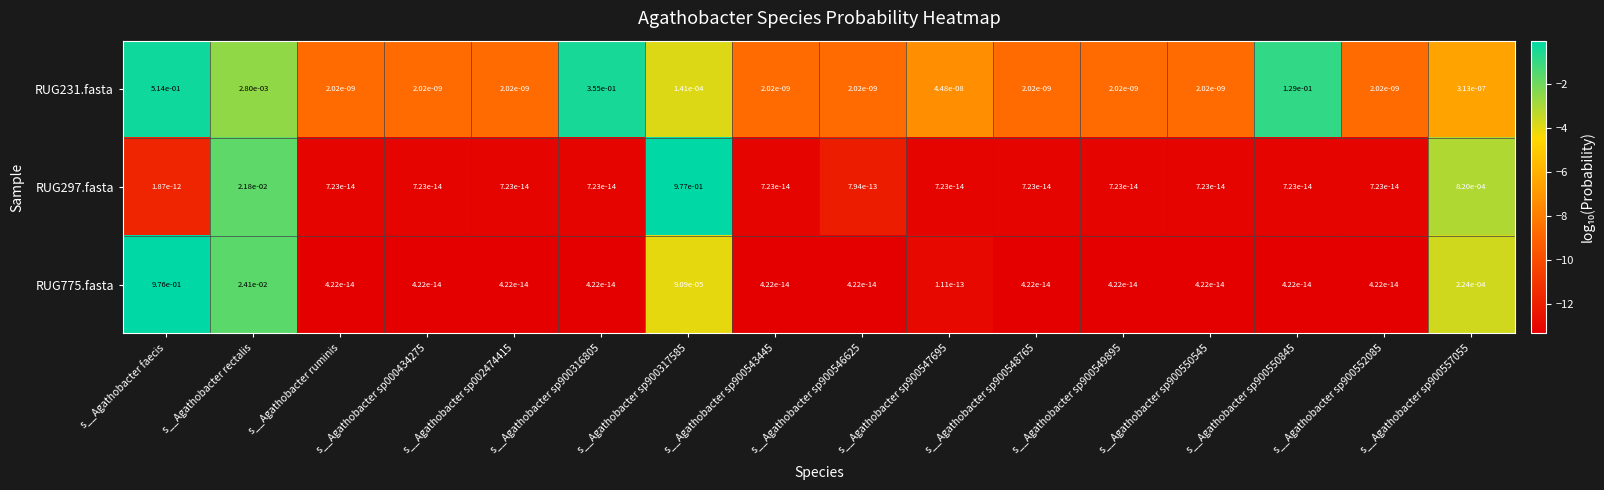

The RUG231.fasta series shows 0.0 at s__Agathobacter sp900548765. True or false?

True